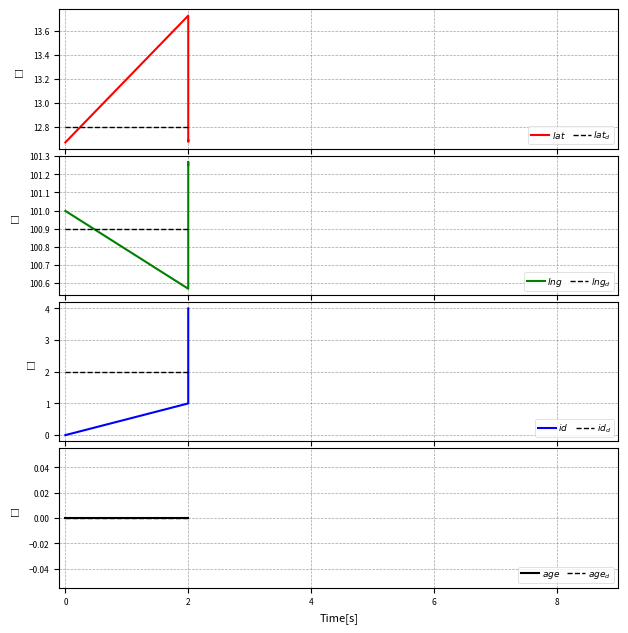

The value of lat at 2 is 5.6. True or false?

False